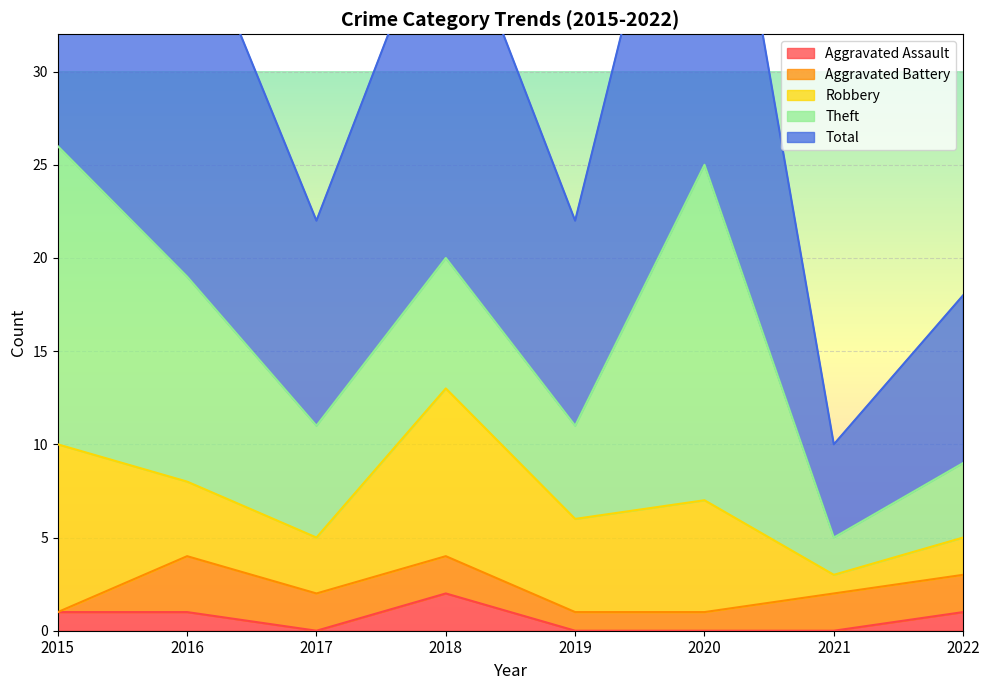

Is it true that Theft equals 2 at 2019?

False